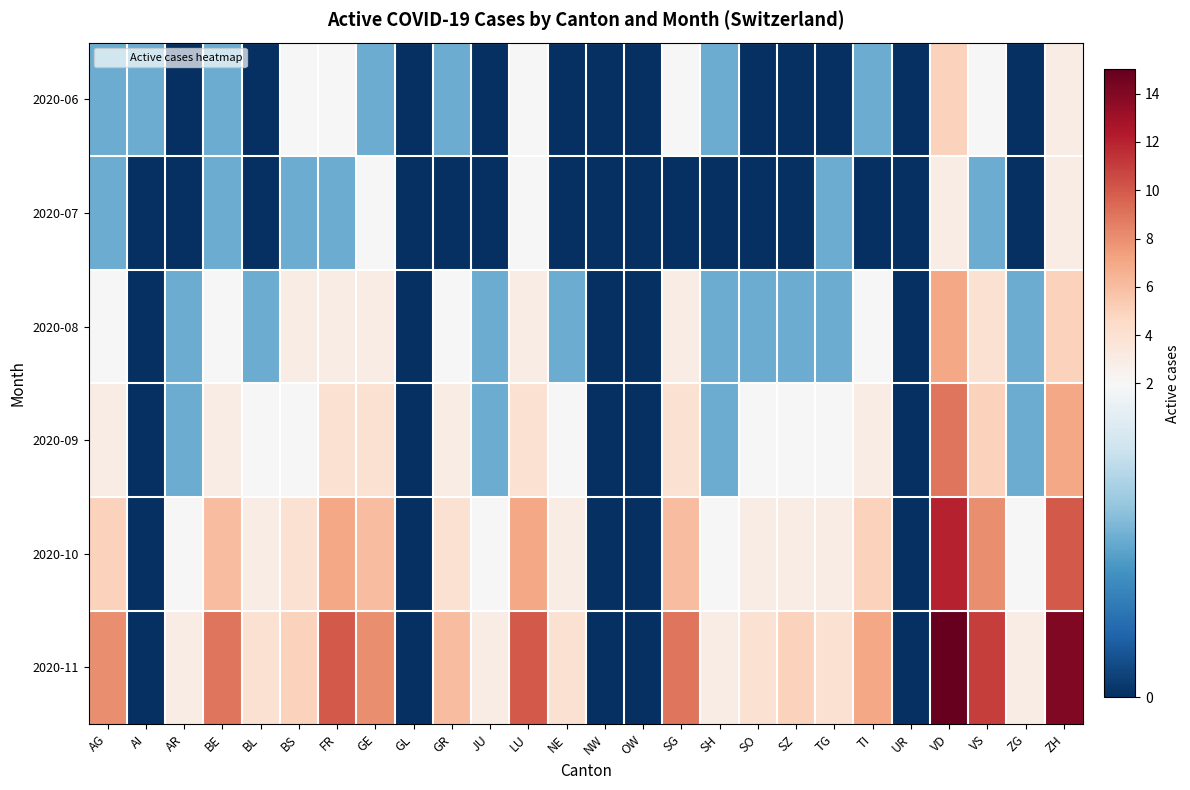

How many categories are shown in the chart?

26